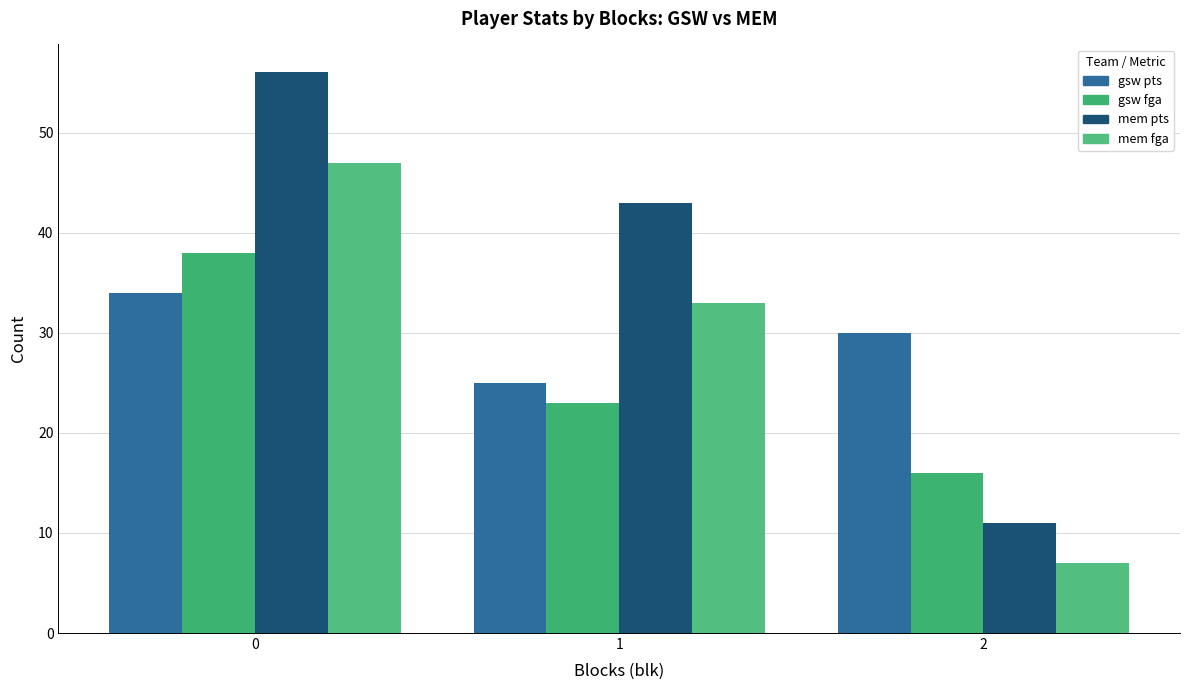

What is the minimum value for gsw pts?

25